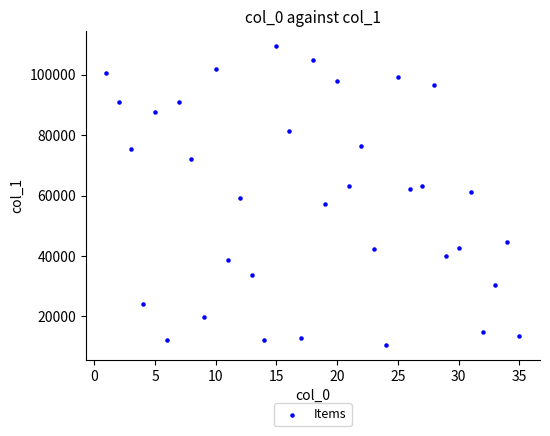

What is the range of Y values (max minus min)?

98916